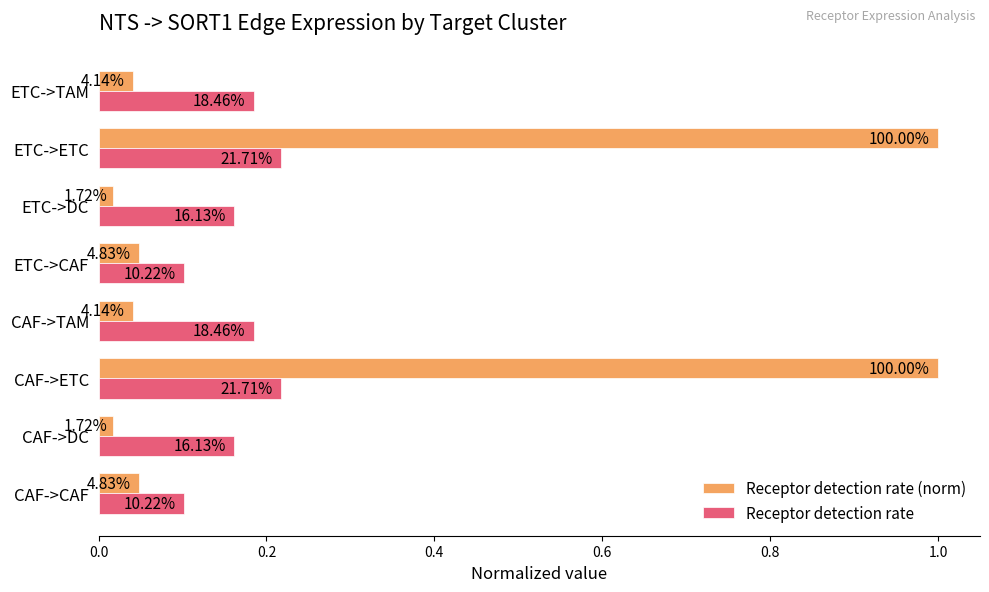

Which series has the largest range (max minus min)?

Receptor detection rate (norm)